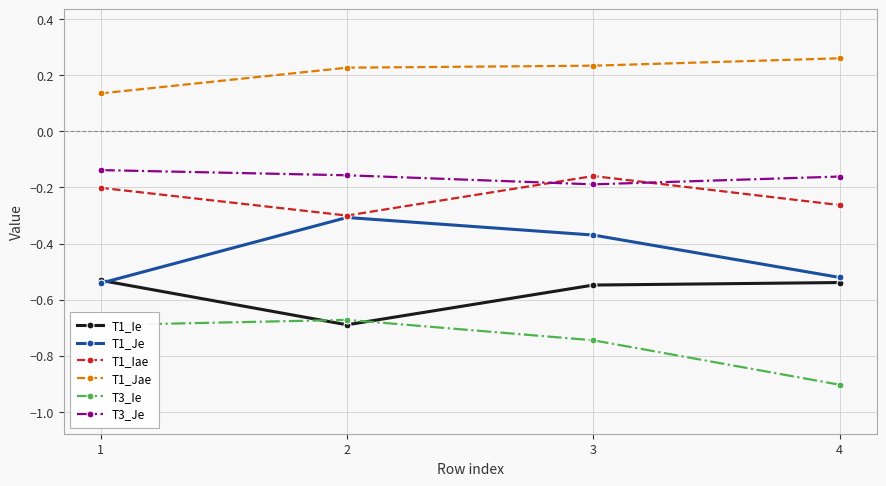

What is the difference between the highest and lowest values at 1?

0.8